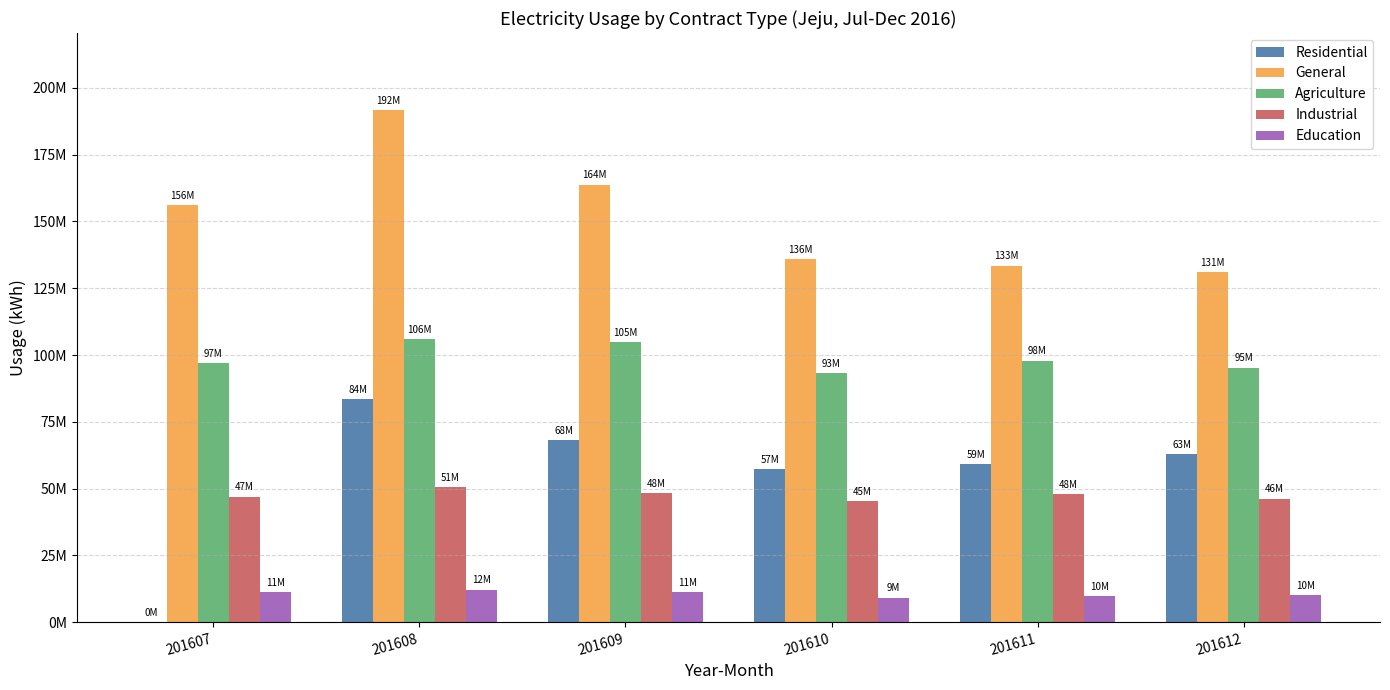

Which series has the largest range (max minus min)?

Residential